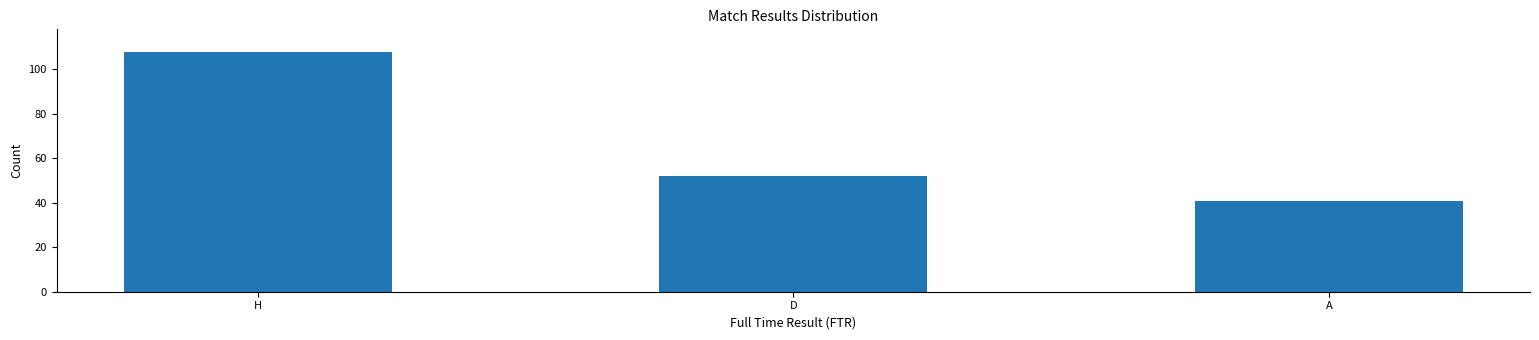

Rank the categories by value from lowest to highest.

A, D, H